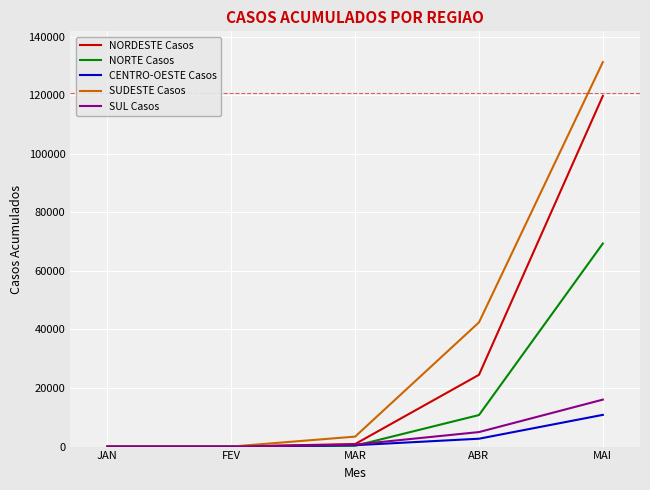

At which category does the chart reach its peak across all series?

MAI